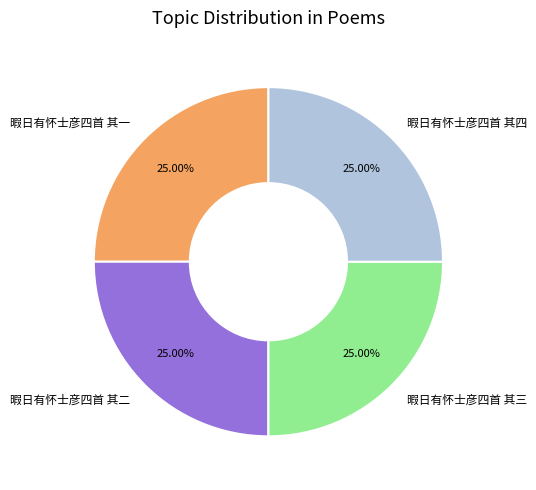

What is the ratio of the value at 暇日有怀士彦四首 其二 to the value at 暇日有怀士彦四首 其三?

1.0